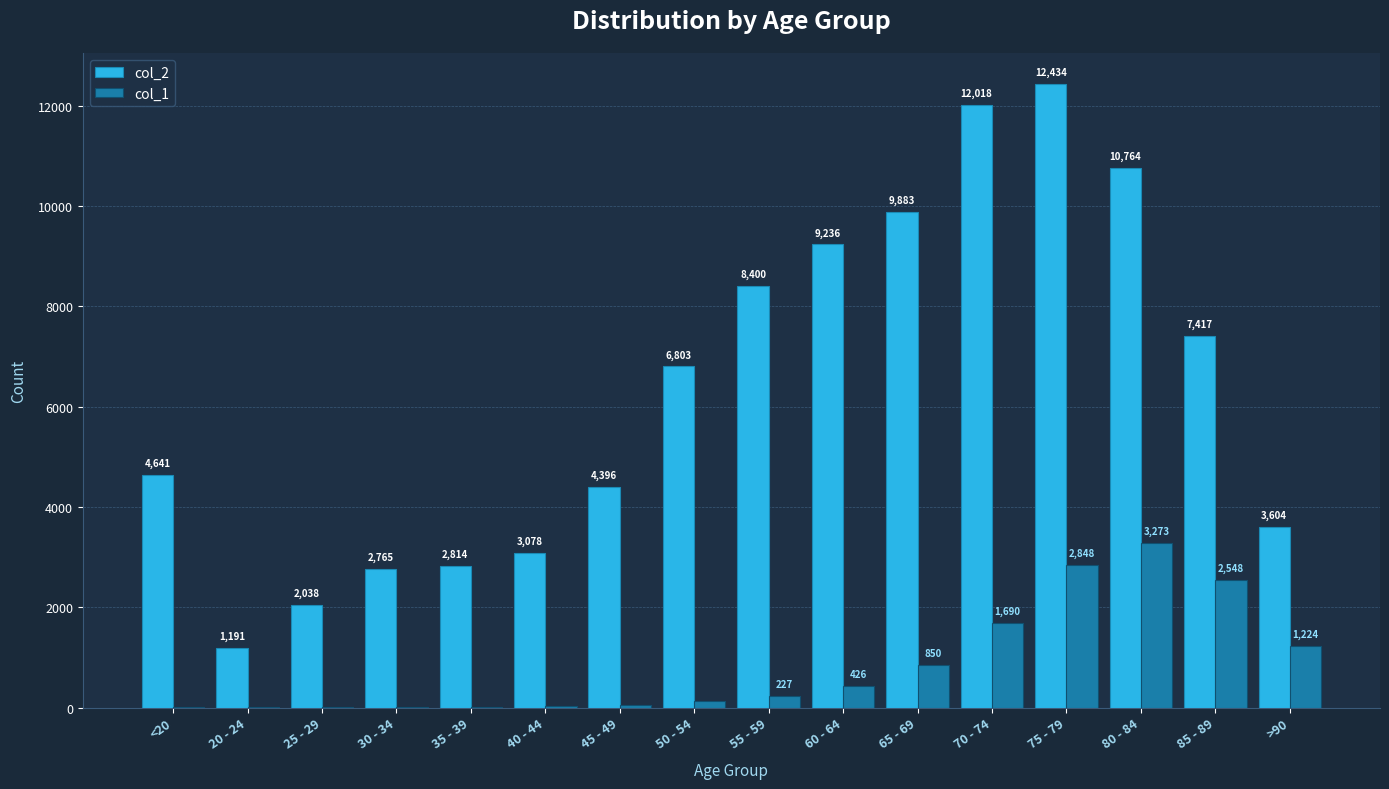

The value of col_1 at 55 - 59 is 227. True or false?

True